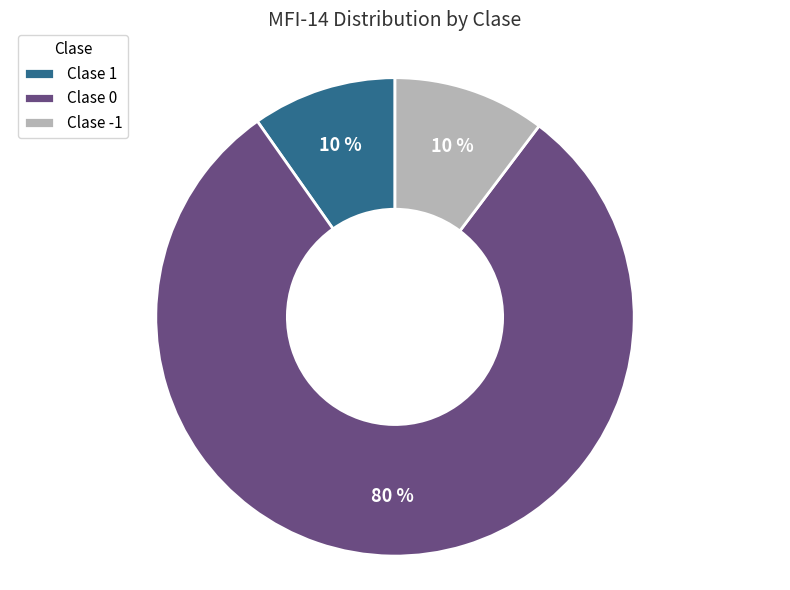

What percentage is the Clase 1 slice, to the nearest percent?

10%